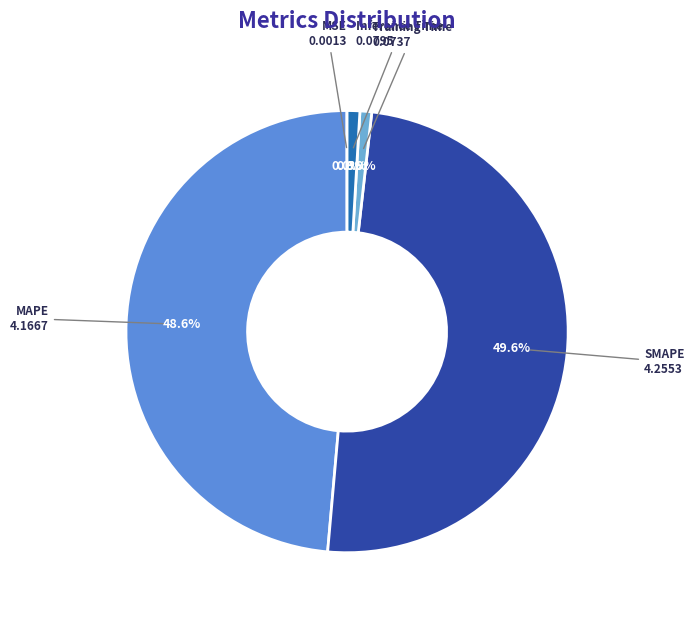

Is there a majority slice in this chart?

No